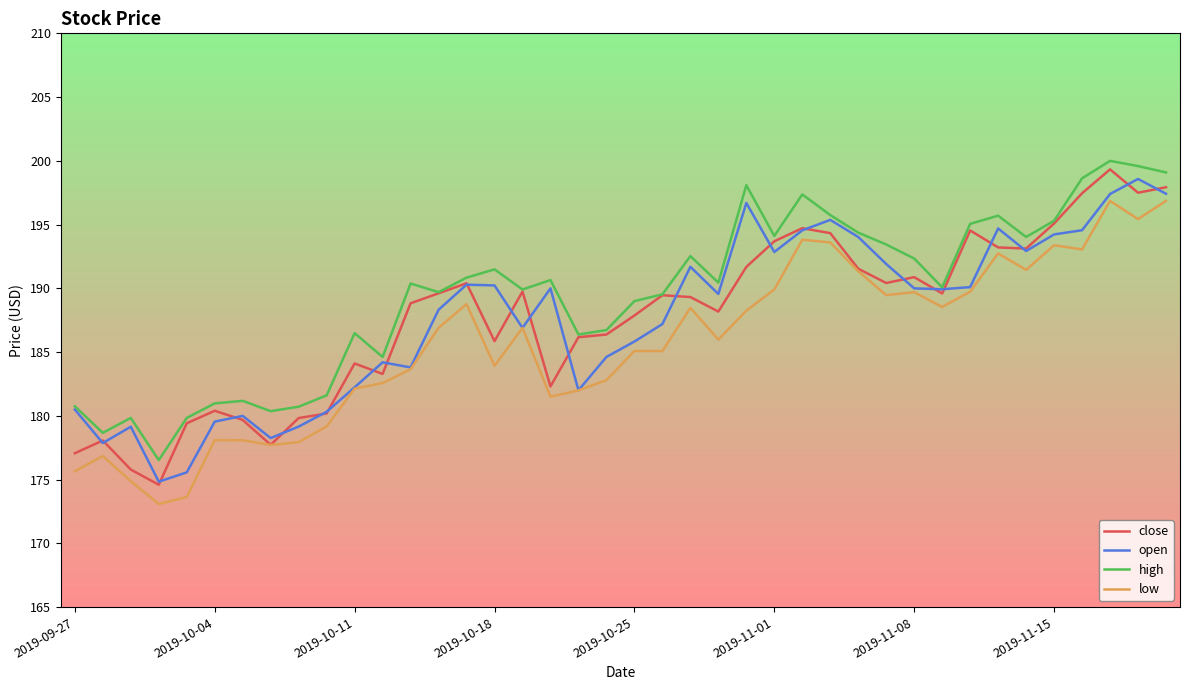

What is the minimum value for open?

174.8